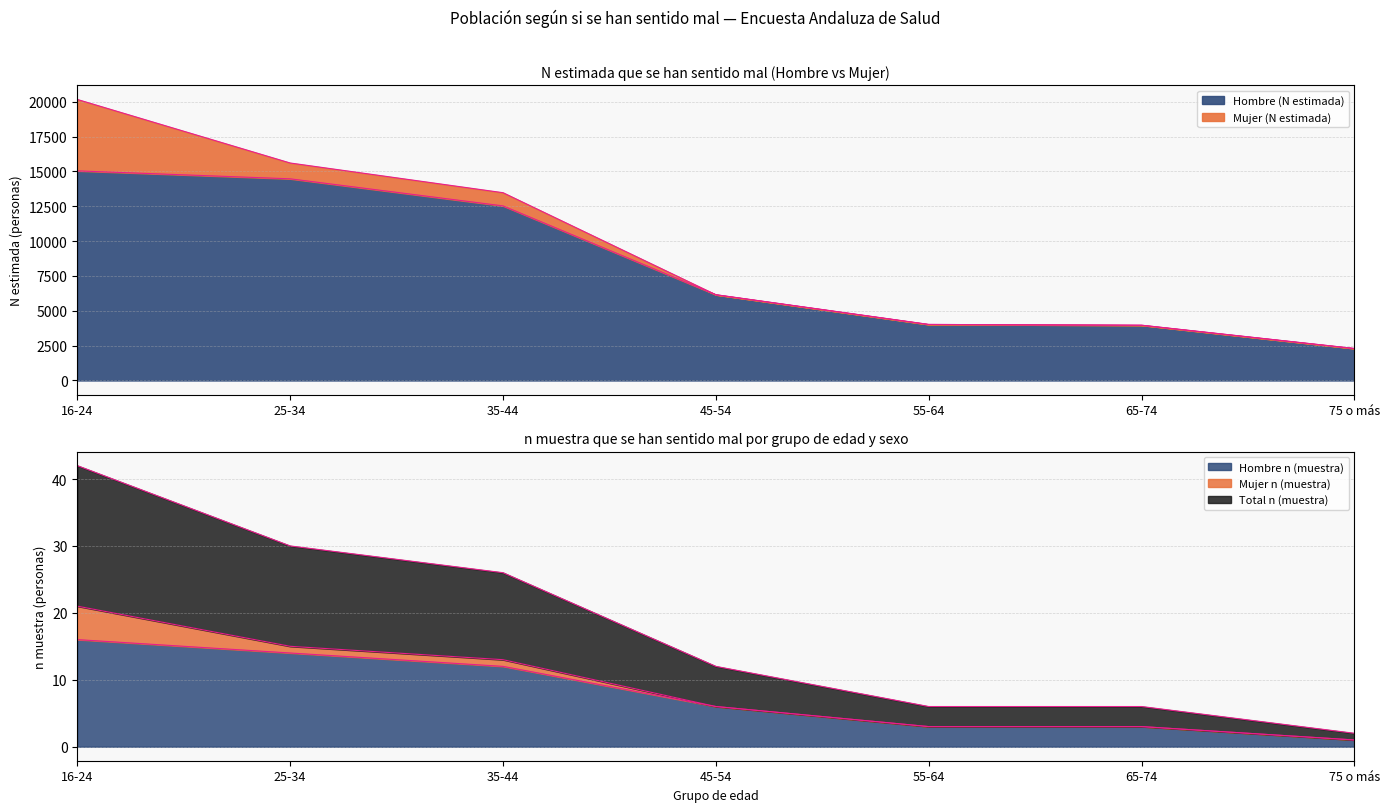

What is the label of the 1st point from the left?

16-24